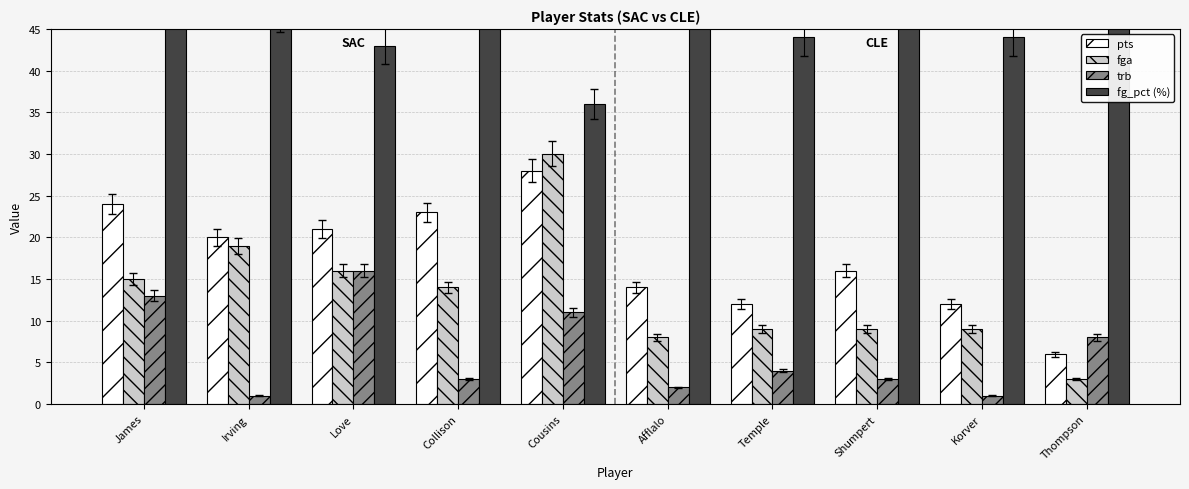

Where does the fga series first go above 14?

James